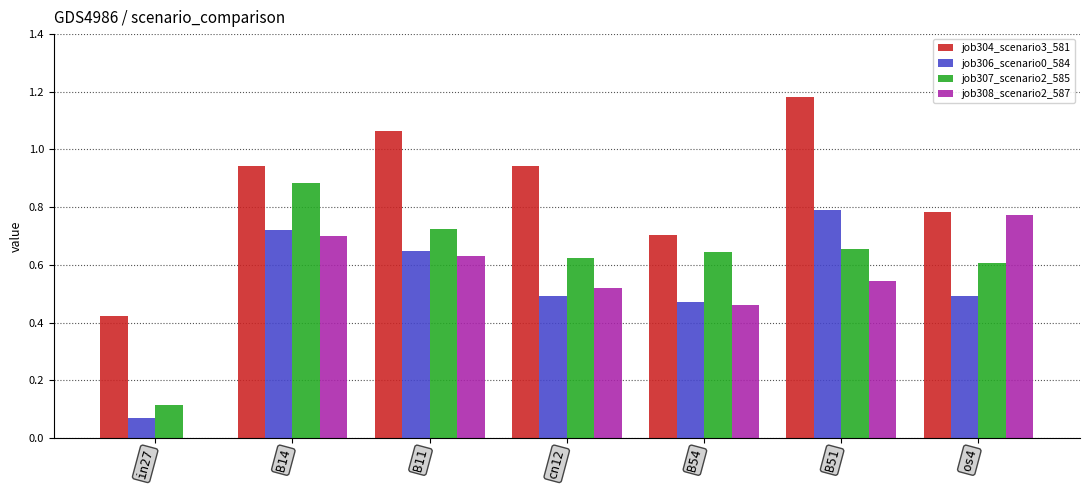

What is the sum of the job304_scenario3_581 values at B51 and os4?

2.0